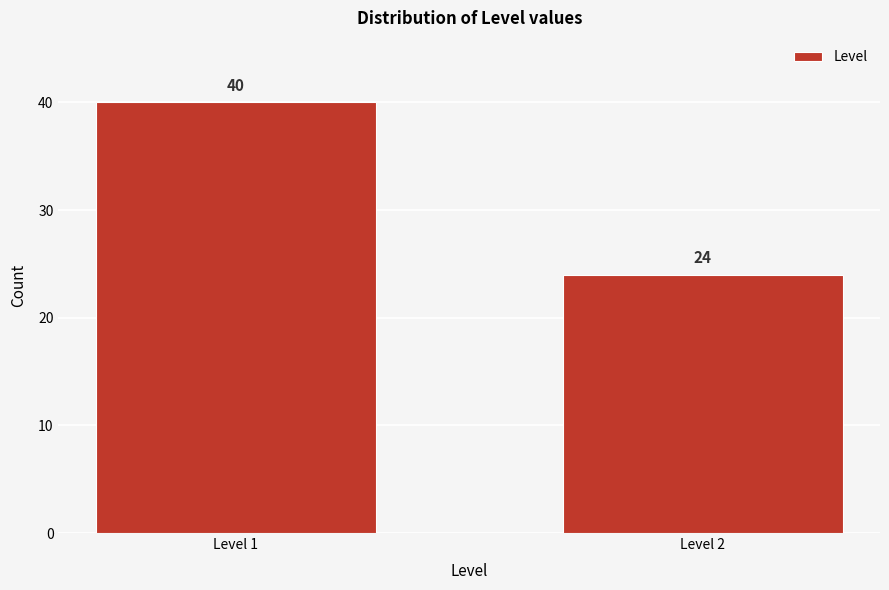

Reading right to left, list all the values displayed in this chart.

Level 2=24	Level 1=40